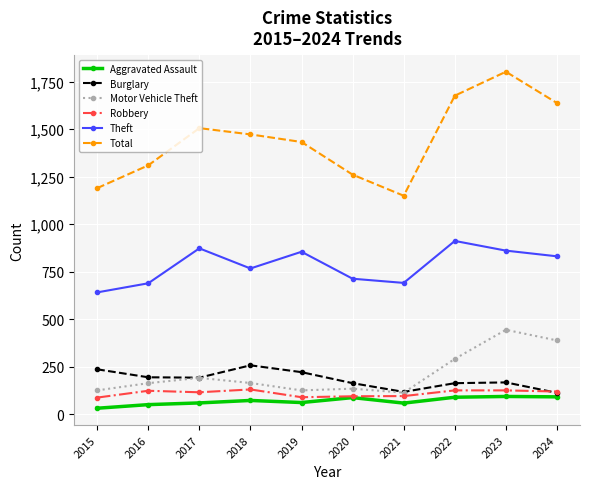

Read the Robbery value at 2024.

119